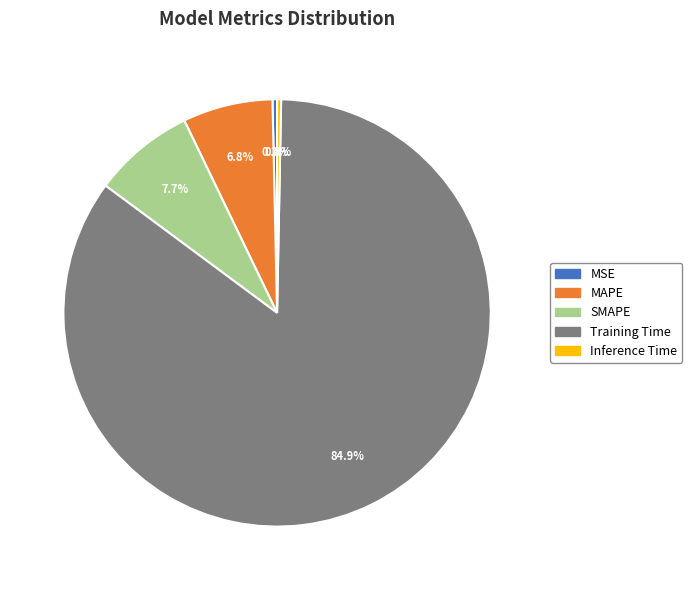

Is there any slice that represents more than half of the pie?

Yes